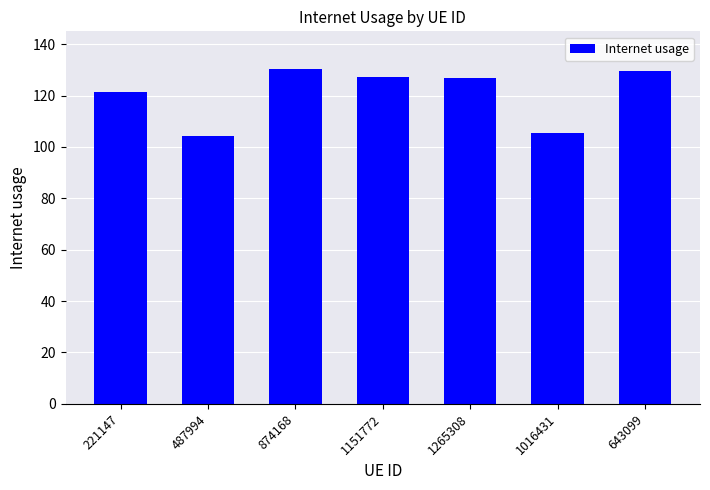

Where is the data nearest to the value 117?

221147